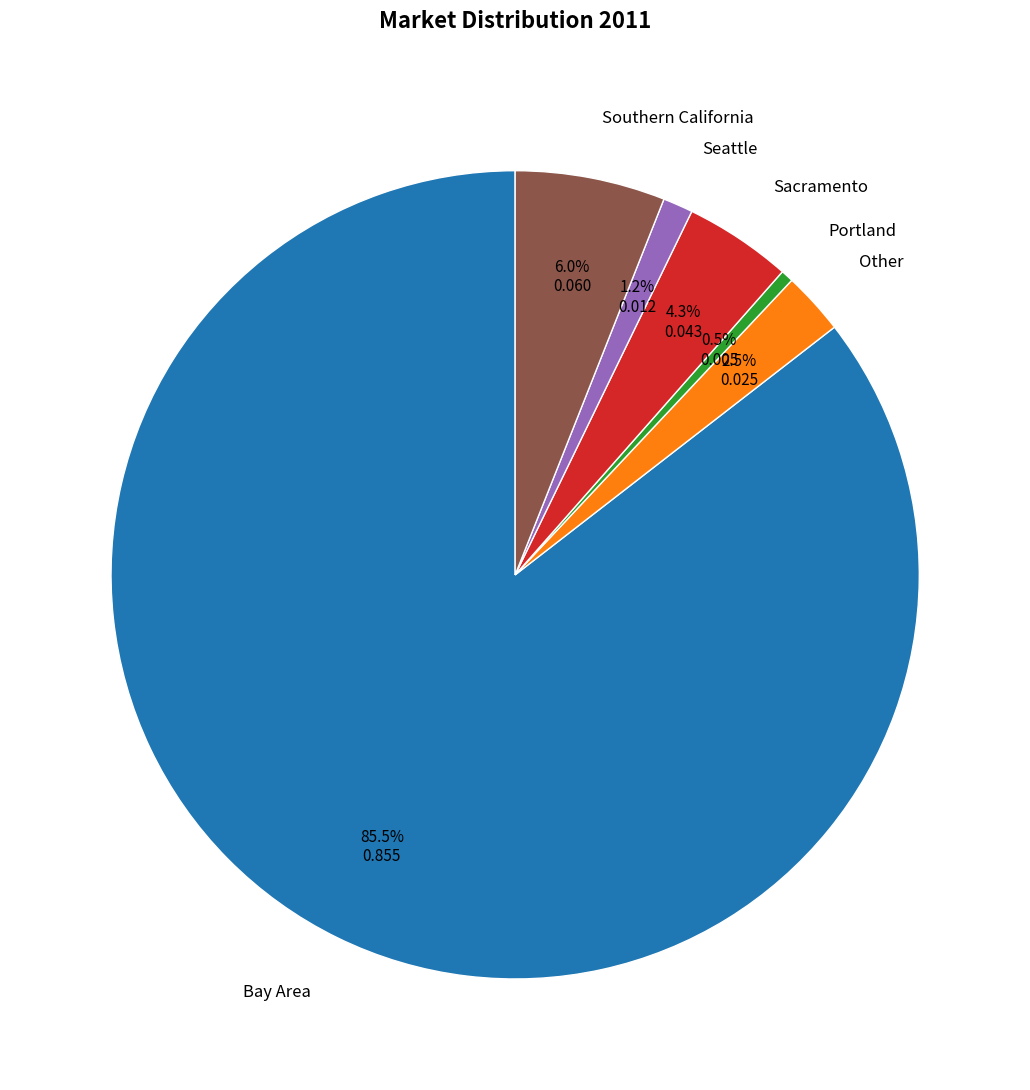

Between Seattle and Southern California, which is larger?

Southern California